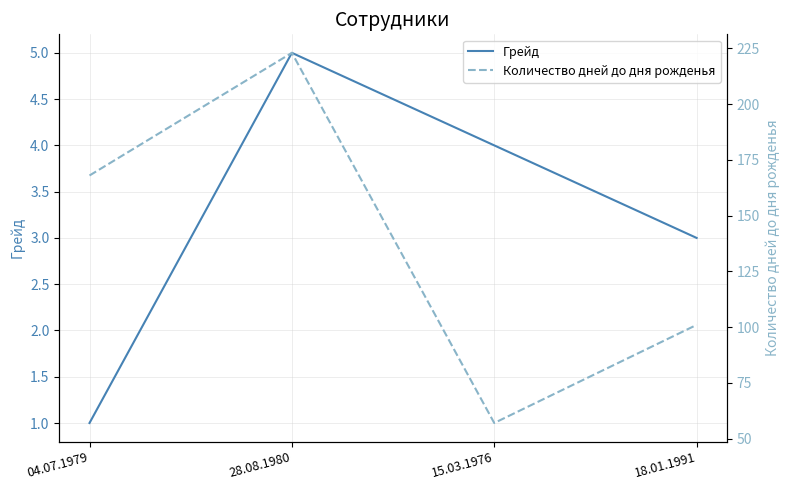

Reading right to left, list all the values displayed in this chart.

Грейд: 3	4	5	1
Количество дней до дня рожденья: 101	57	223	168